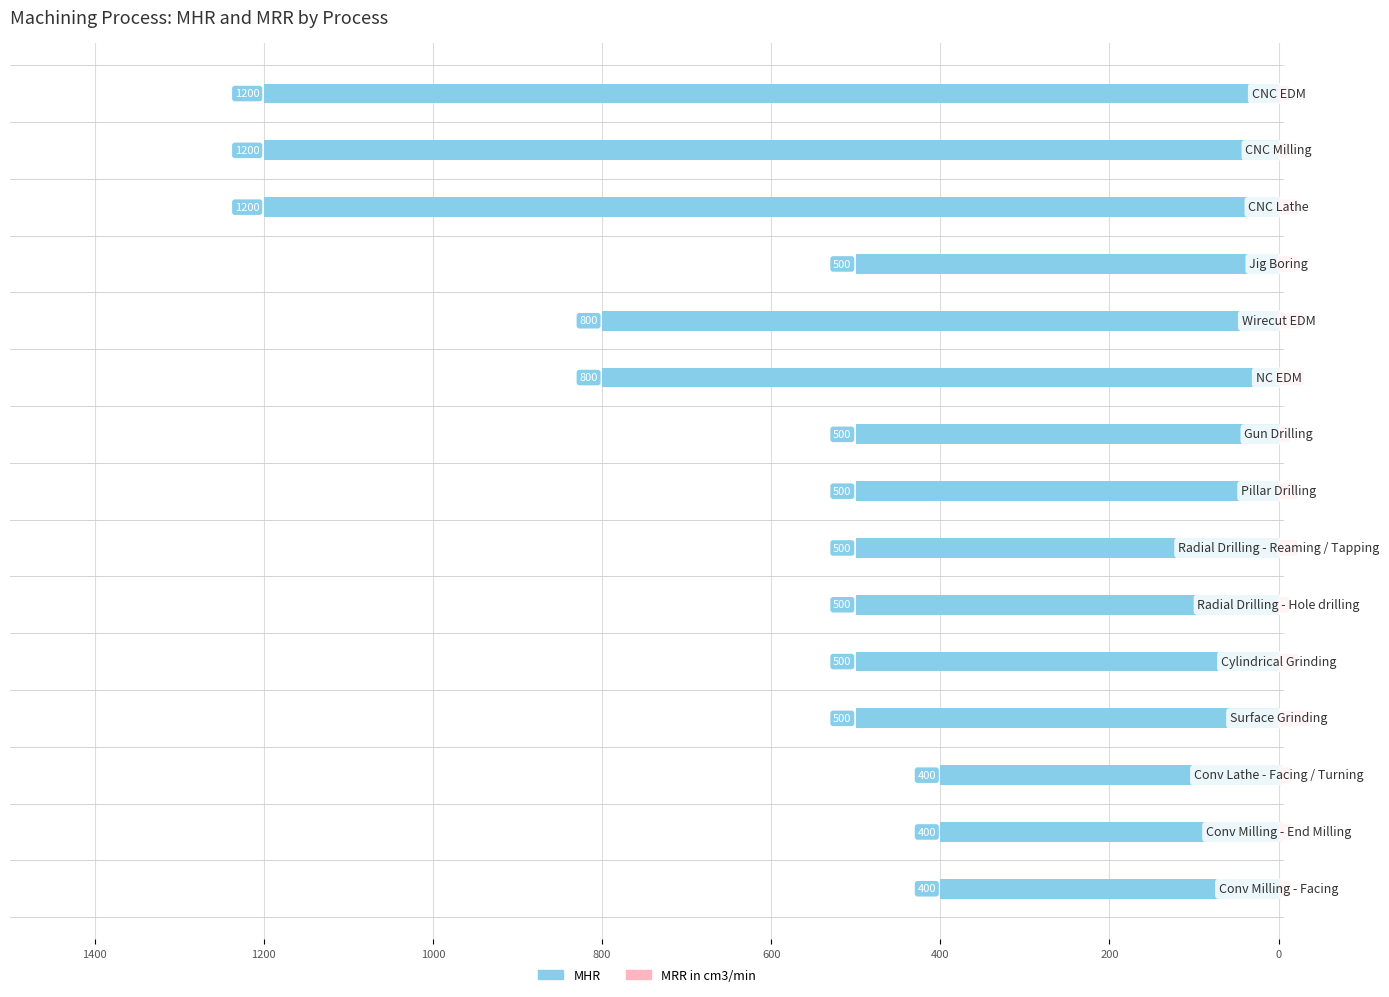

What is the difference between the highest and lowest values at 600?

501.0